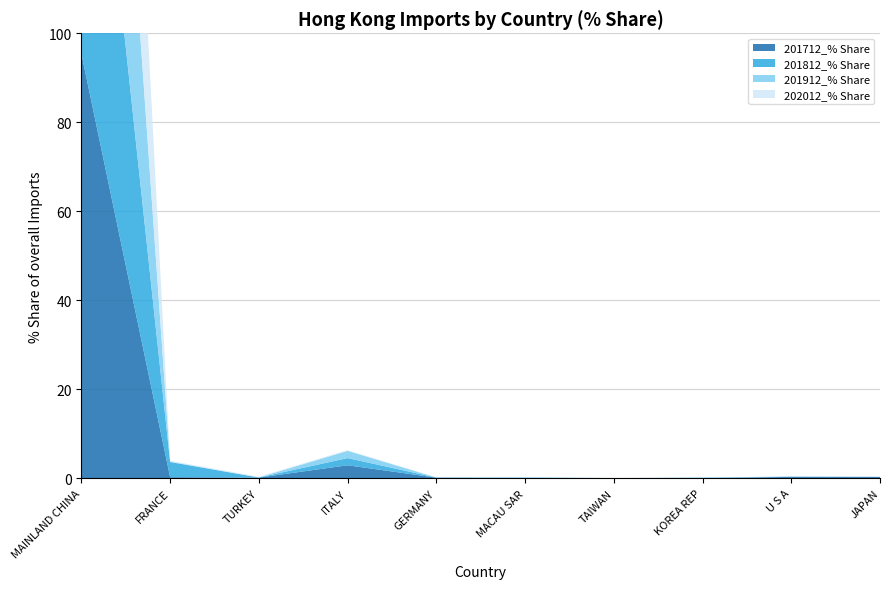

Reading right to left, what are all the values shown in this chart?

201712_% Share: JAPAN=0.3	U S A=0.3	KOREA REP=0.0	TAIWAN=0.0	MACAU SAR=0.1	GERMANY=0.1	ITALY=2.9	TURKEY=0.2	FRANCE=0.2	MAINLAND CHINA=95.4
201812_% Share: JAPAN=0.0	U S A=0.1	KOREA REP=0.1	TAIWAN=0.0	MACAU SAR=0.0	GERMANY=0.0	ITALY=1.6	TURKEY=0.0	FRANCE=3.4	MAINLAND CHINA=94.6
201912_% Share: JAPAN=0.0	U S A=0.0	KOREA REP=0.1	TAIWAN=0.0	MACAU SAR=0.1	GERMANY=0.0	ITALY=1.6	TURKEY=0.0	FRANCE=0.1	MAINLAND CHINA=98.0
202012_% Share: JAPAN=0.0	U S A=0.0	KOREA REP=0.0	TAIWAN=0.0	MACAU SAR=0.0	GERMANY=0.0	ITALY=0.2	TURKEY=0.2	FRANCE=0.2	MAINLAND CHINA=99.3